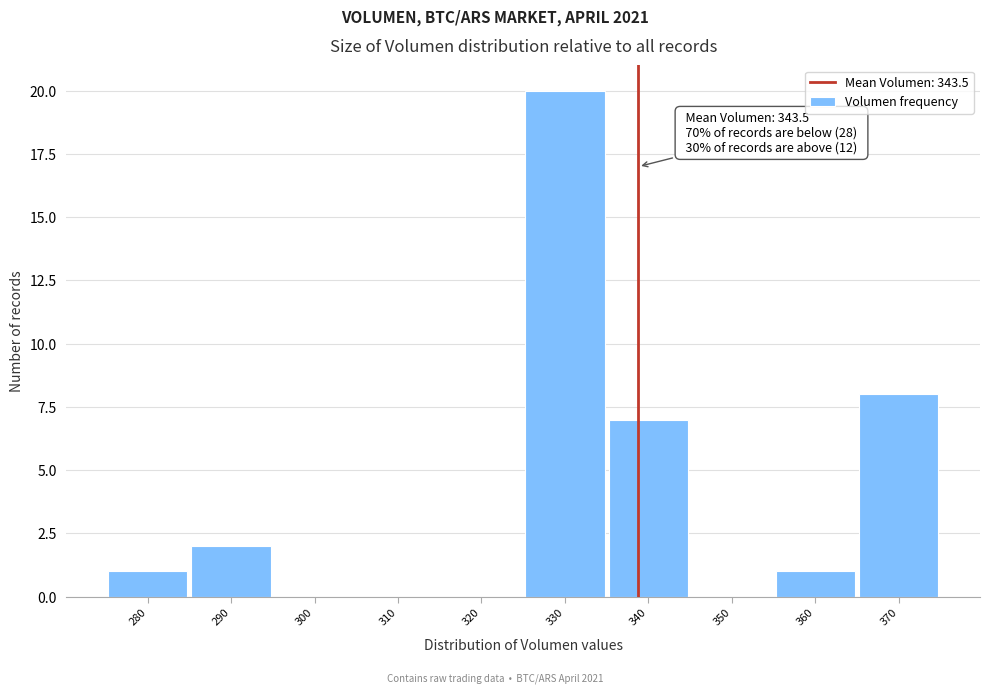

Reading left to right, what are all the values shown in this chart?

280=1	290=2	300=0	310=0	320=0	330=20	340=7	350=0	360=1	370=8